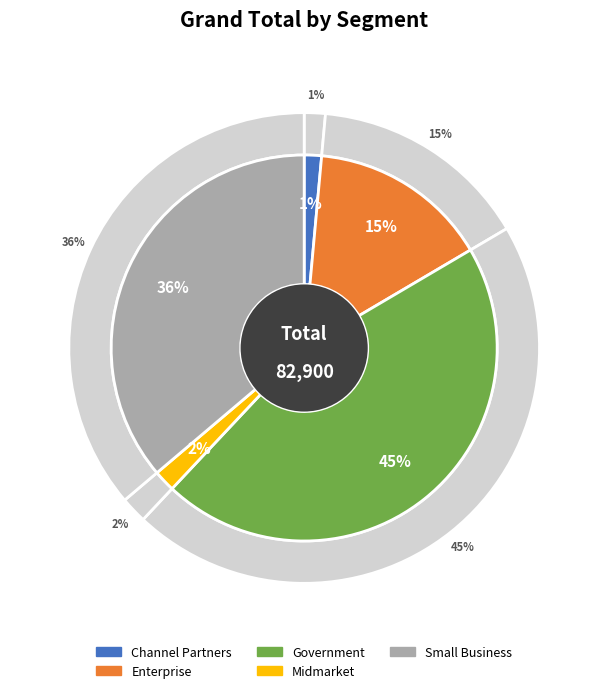

True or false: Small Business accounts for 22% of the total.

False